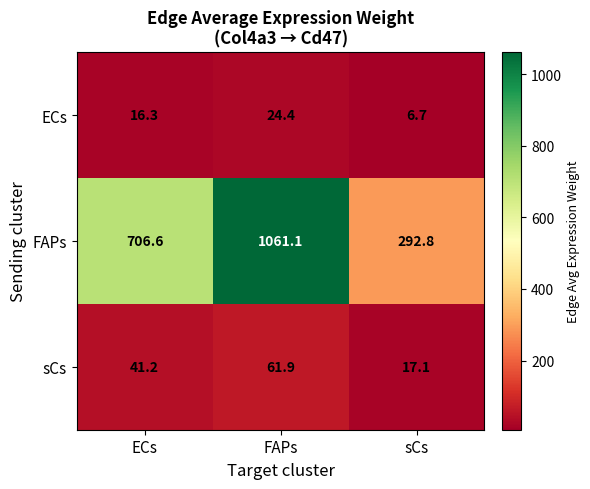

Where does the sCs series first go above 41?

ECs